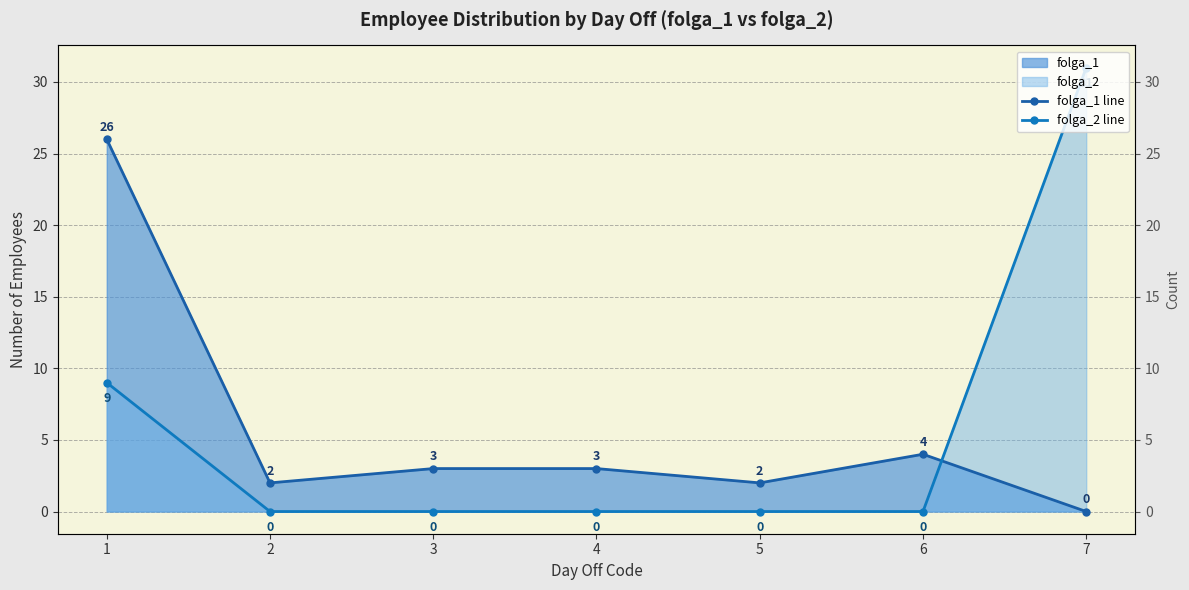

Which series has the widest spread of values?

folga_2 line